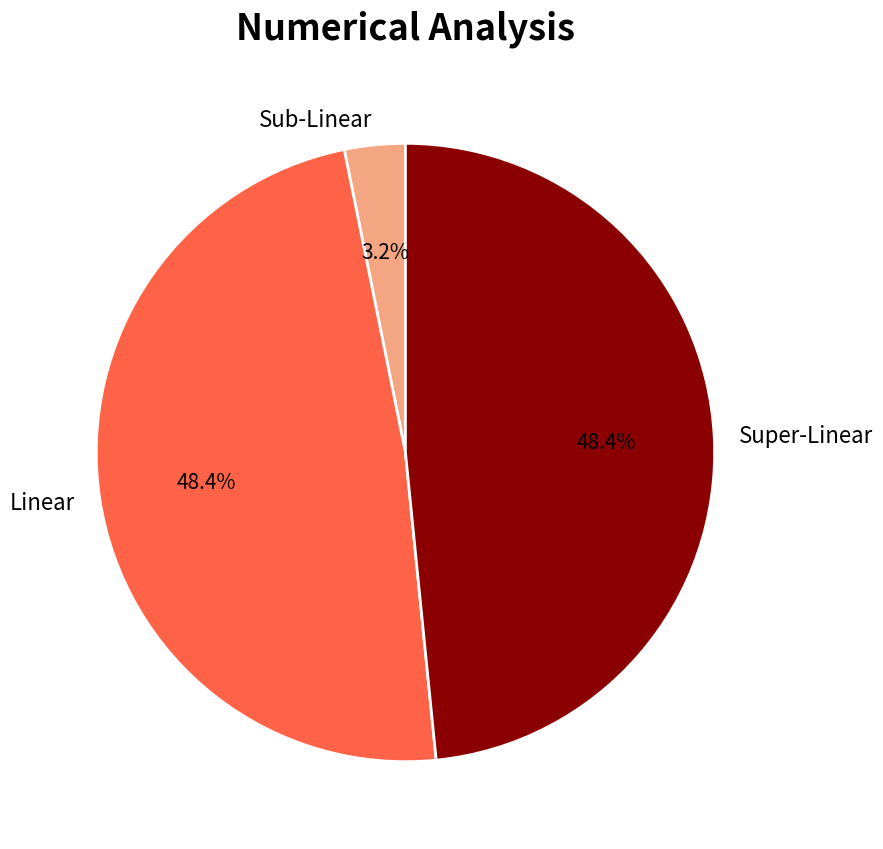

What percentage is NOT represented by Linear?

51.6%